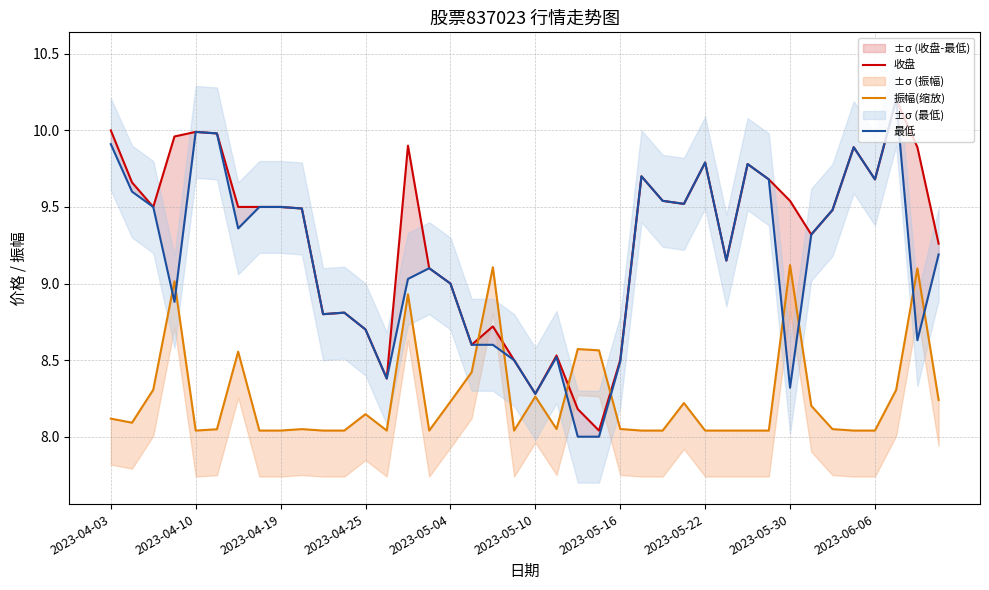

Does the chart display data point markers on the line(s)?

No